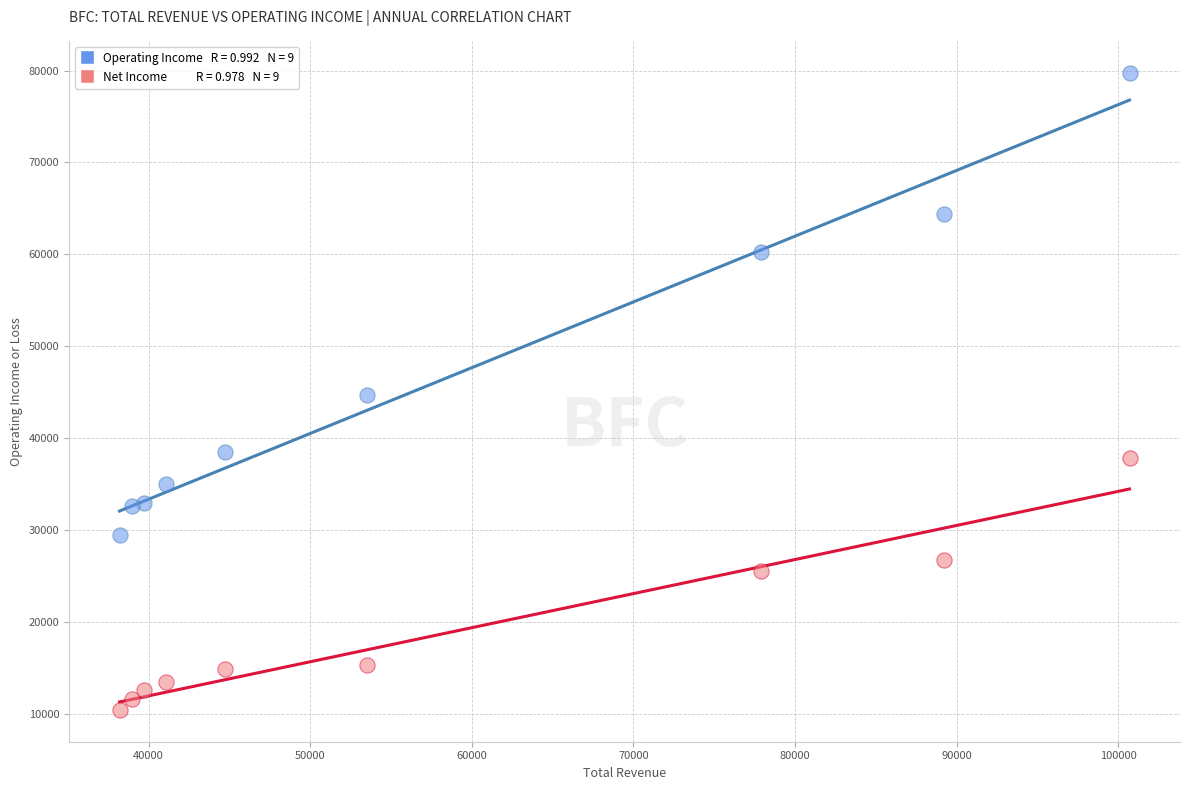

Across all data points, what is the range of X values (max minus min)?

62500